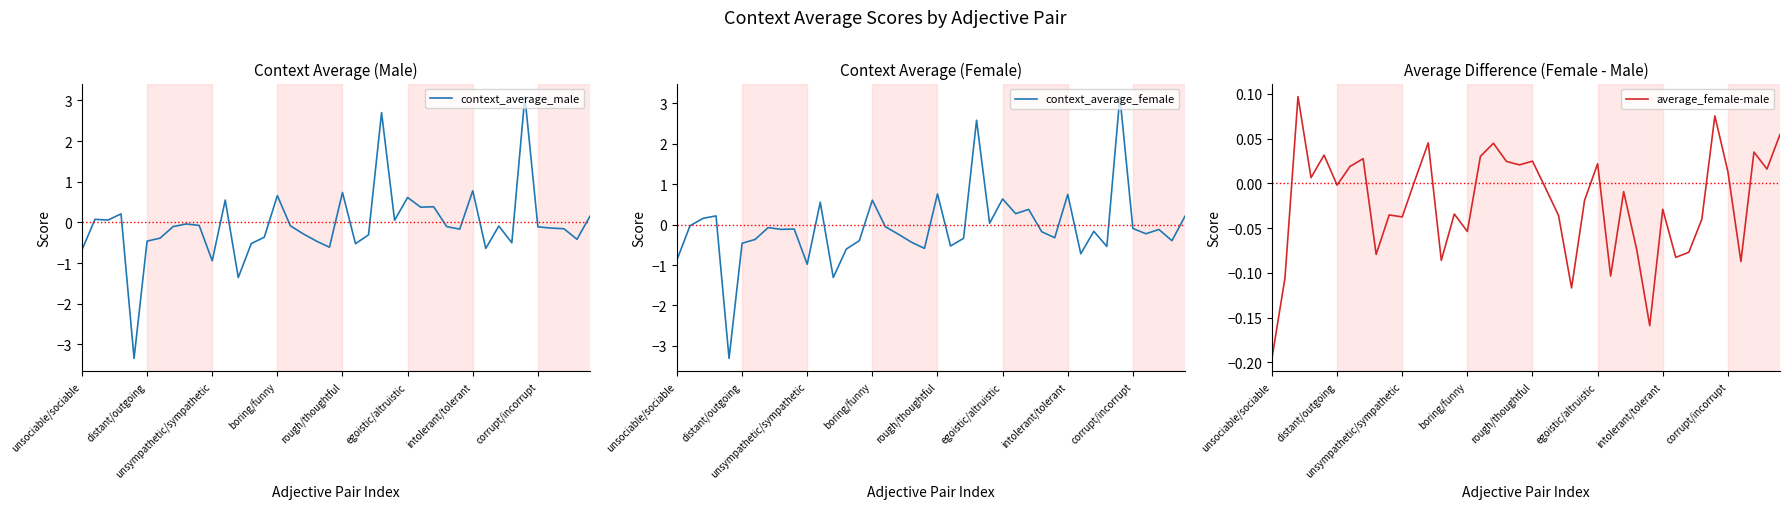

How many intersections are there between context_average_female and average_female-male?

15